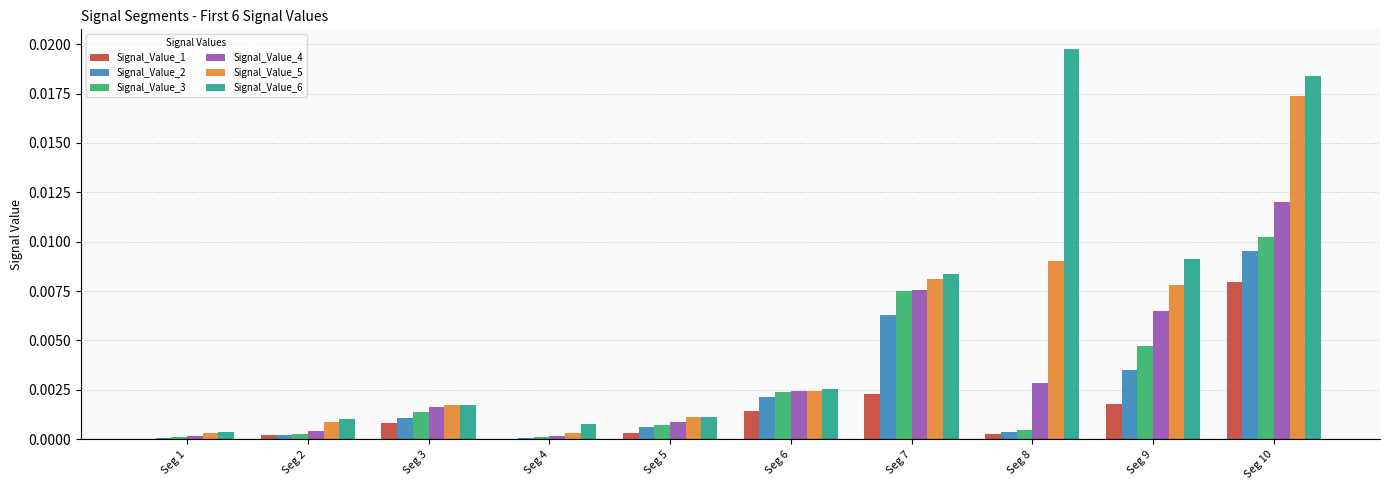

Is it true that Signal_Value_6 equals 0.0 at Seg 9?

True